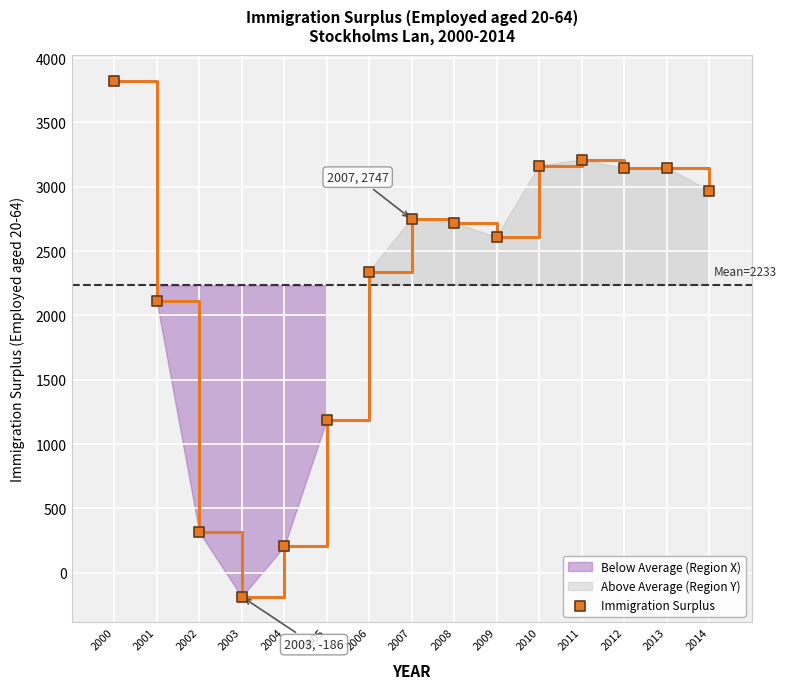

What is the range of Y values (max minus min)?

4011